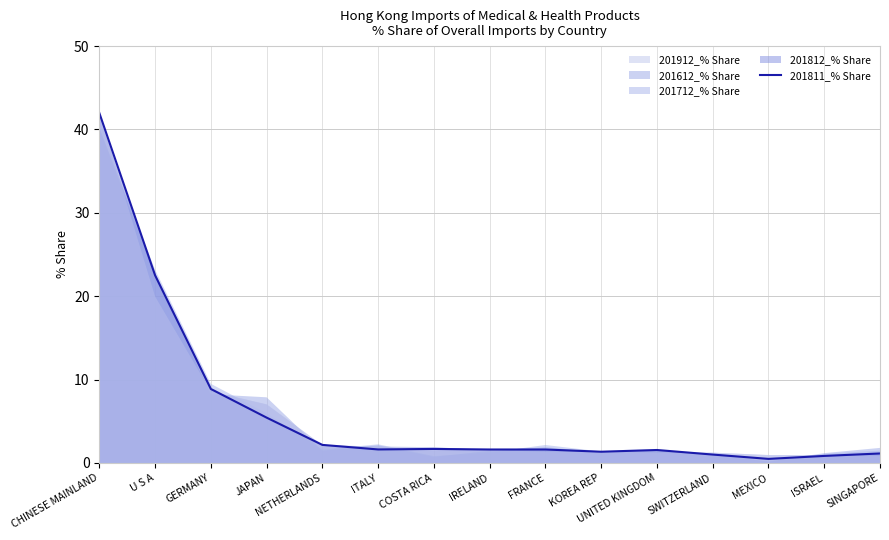

What is the value of the 9th point from the left?

1.6